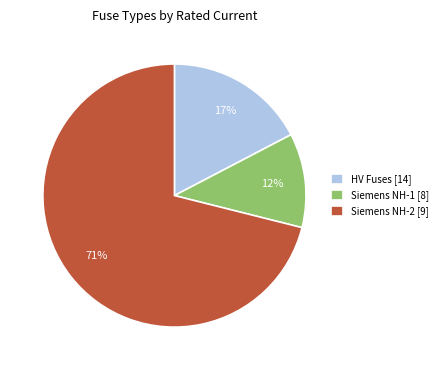

Is the sum of HV Fuses [14] and Siemens NH-2 [9] greater than half?

Yes